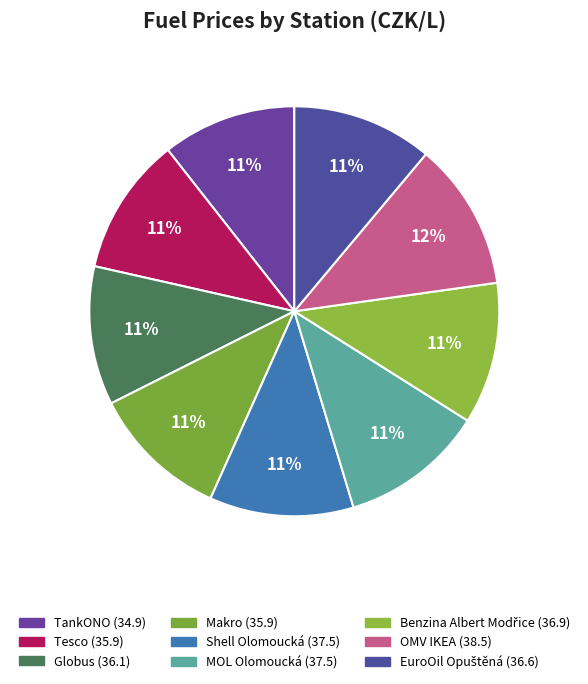

How many segments does this pie chart have?

9